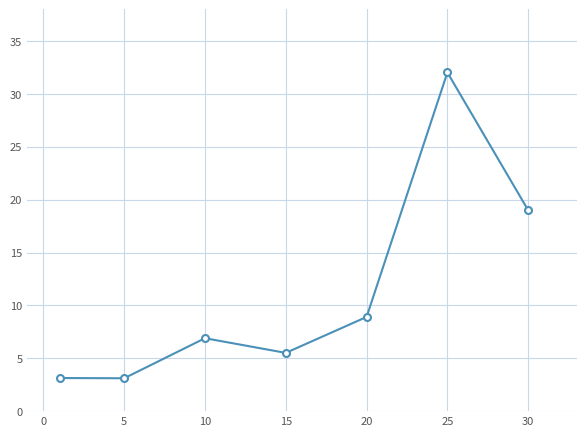

Reading right to left, what are all the values shown in this chart?

19.0	32.0	8.9	5.5	6.9	3.1	3.1